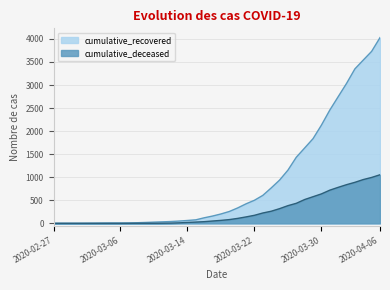

True or false: cumulative_recovered and cumulative_deceased intersect in this chart.

False